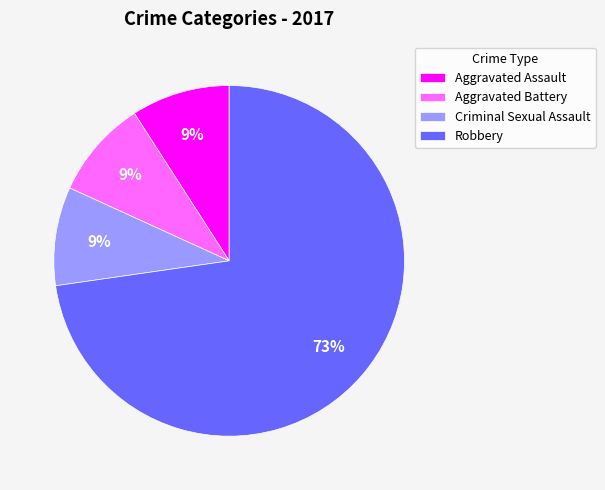

What is the majority slice?

Robbery